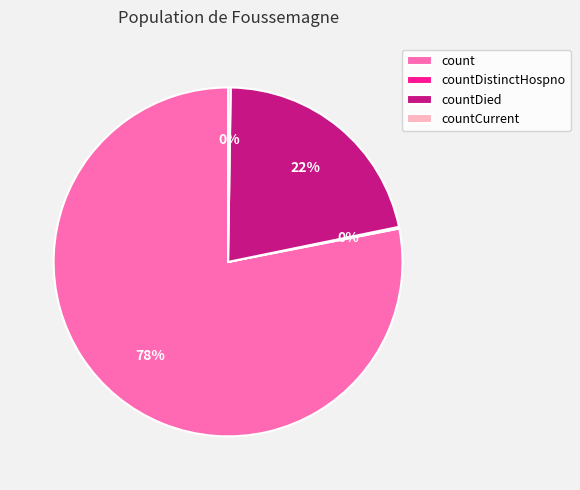

To the nearest percent, what is the average slice percentage?

25%